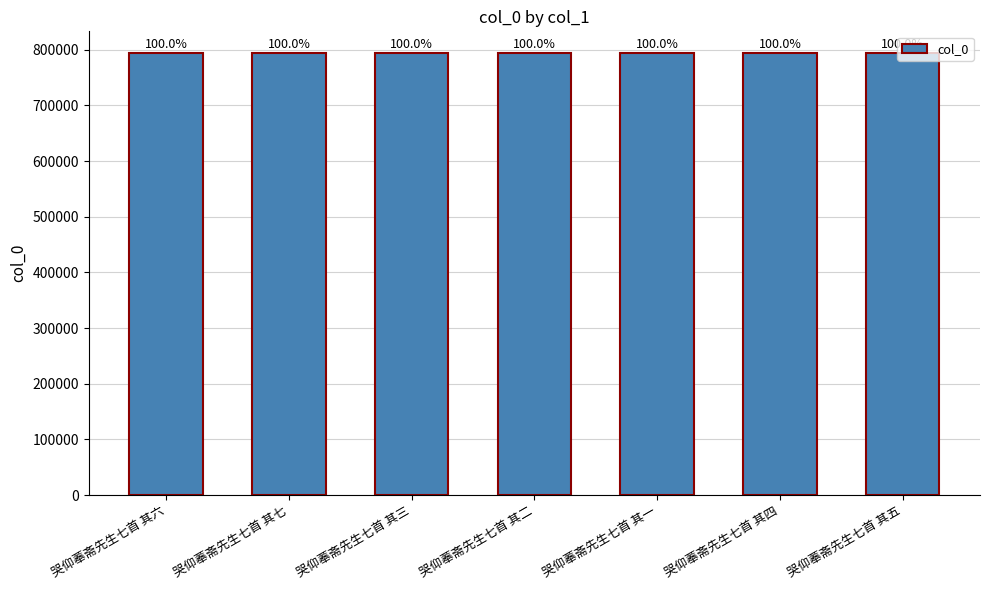

How many bars are there in total?

7